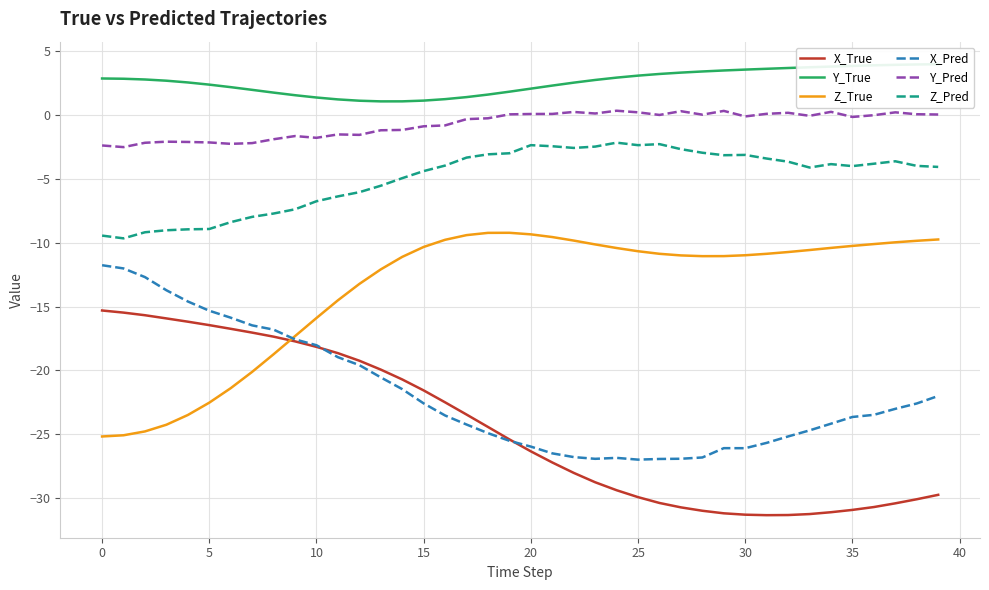

What is the minimum value for Y_Pred?

-2.5